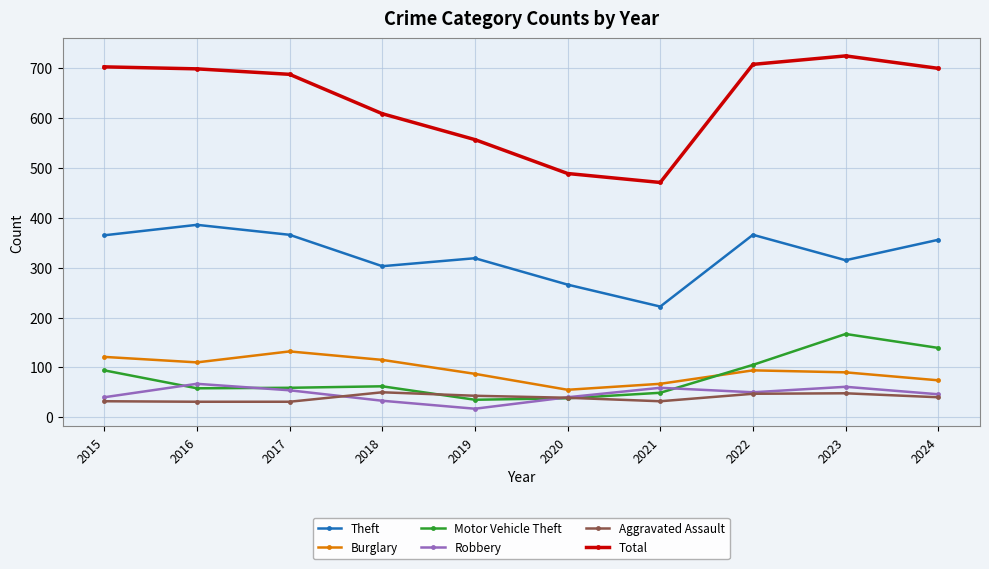

What is the difference between the second highest and minimum values in the Burglary series?

66